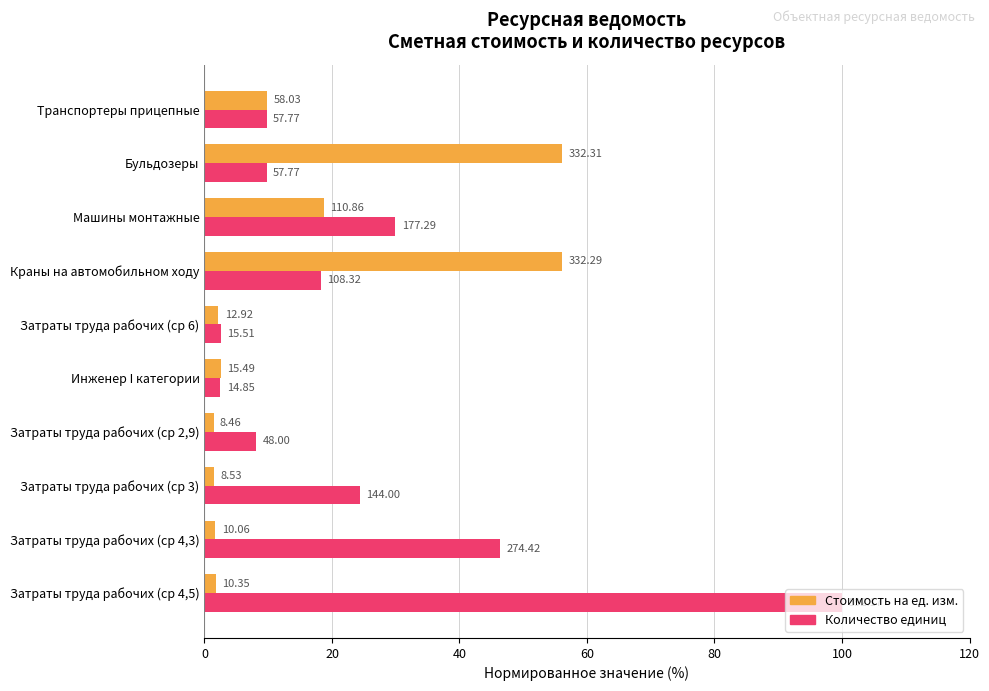

True or false: на ед.изм. has a value of 4.5 at Инженер I категории.

False